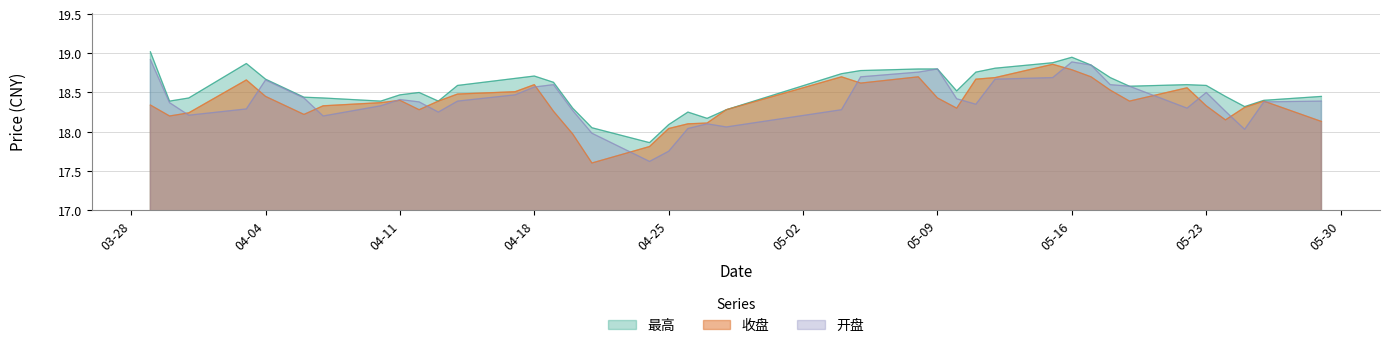

The 收盘 series shows 18.4 at 2023-04-10. True or false?

True